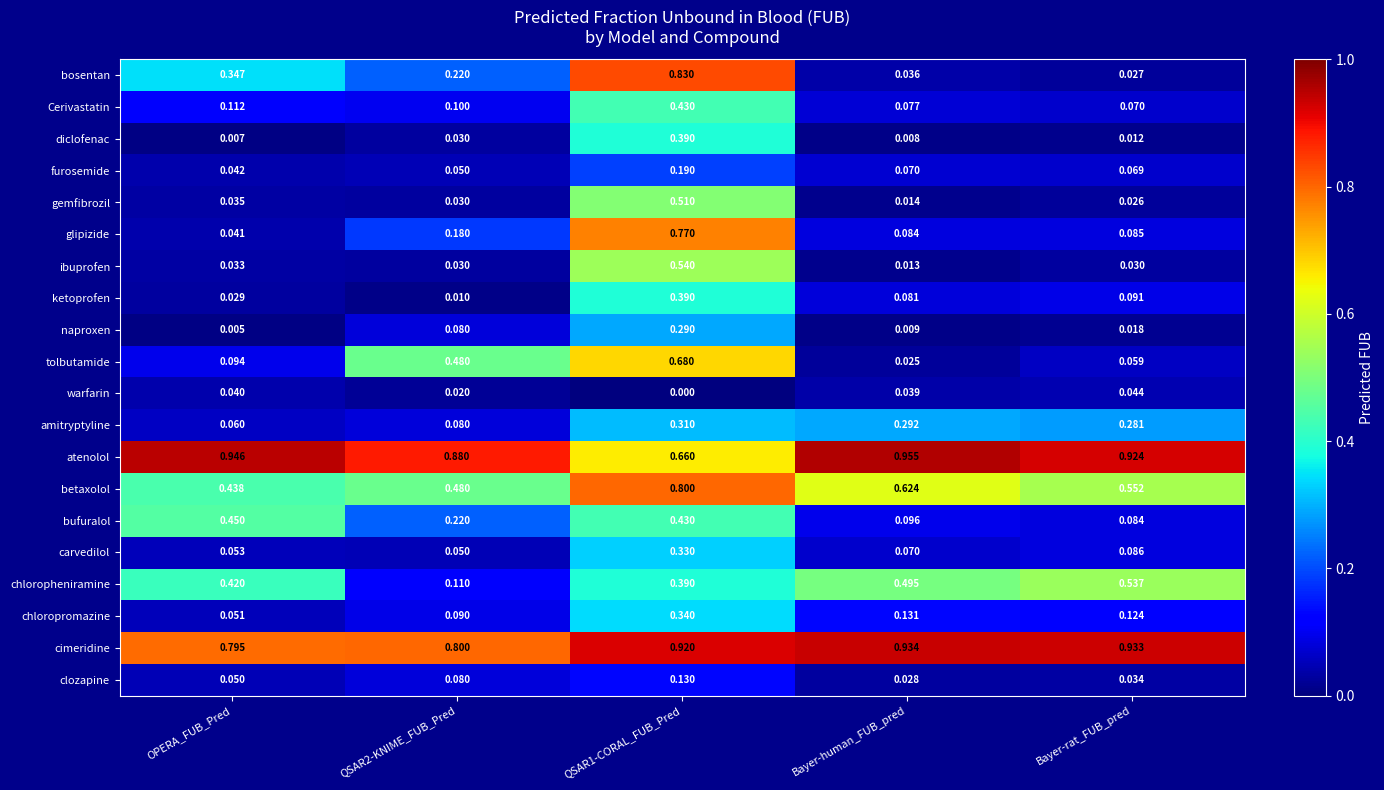

Which series has the largest range (max minus min)?

bosentan